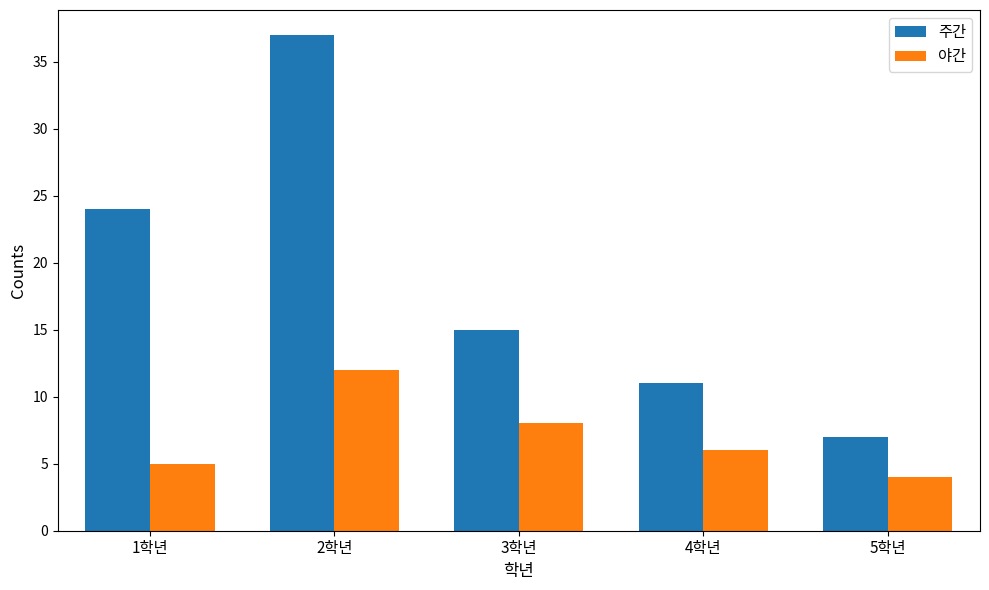

What is the difference between the maximum and minimum values in the 야간 series?

8